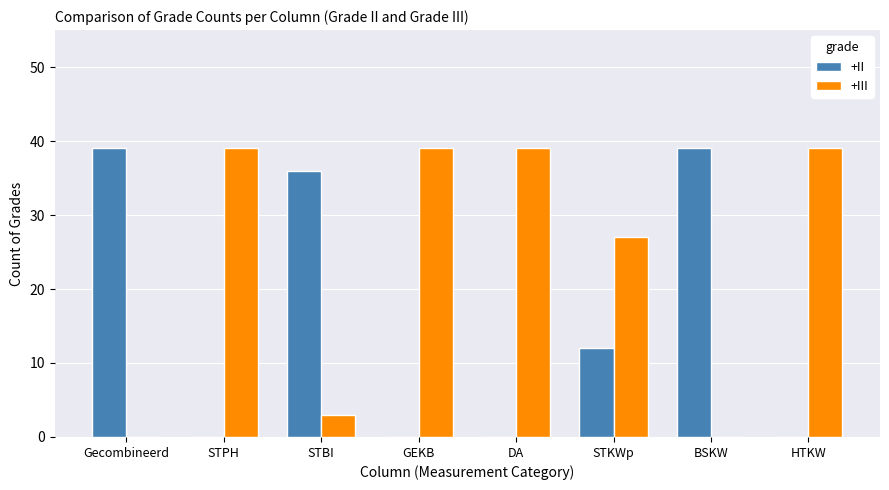

What is the highest value of the +III series?

39